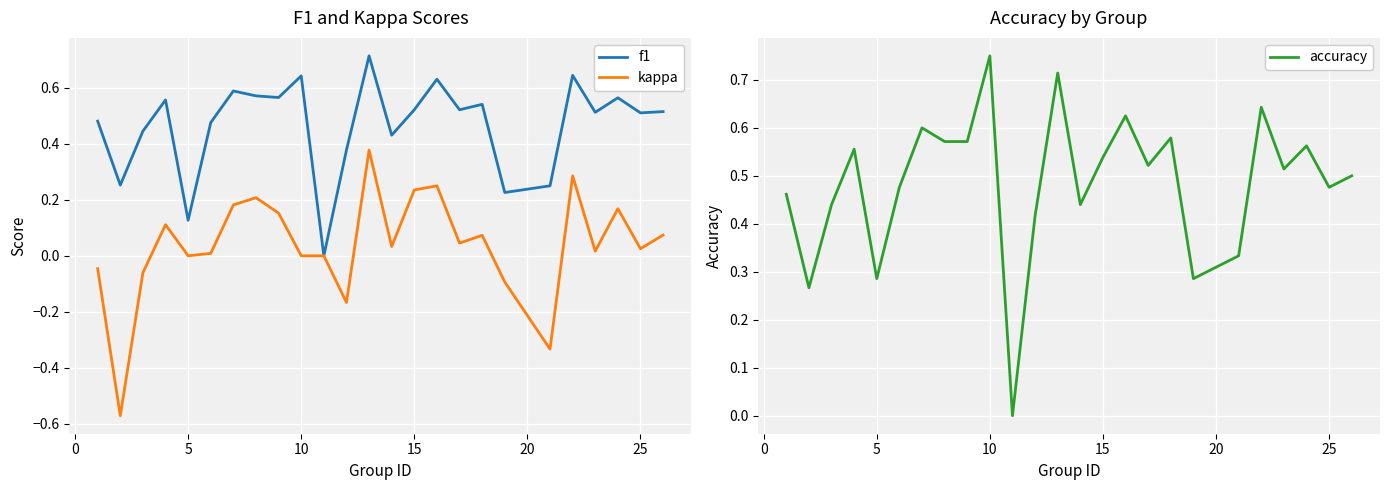

What is the minimum value shown in the chart?

-0.6